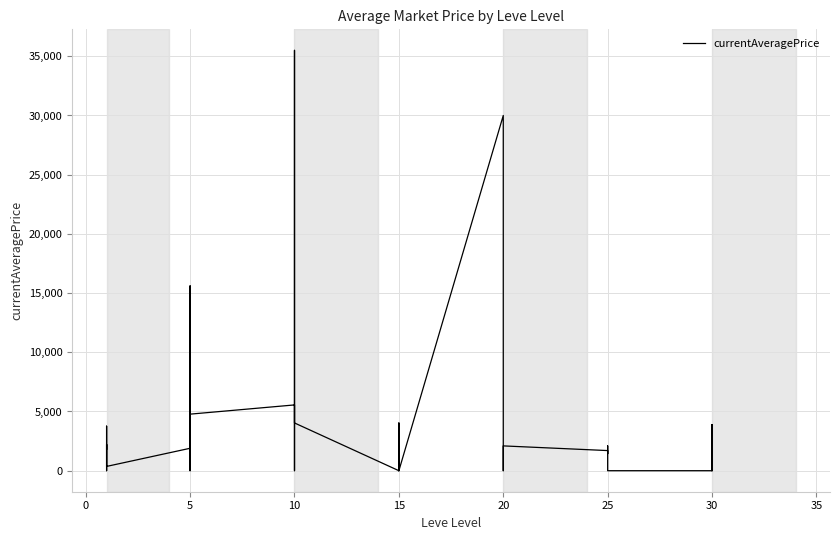

Read the value at 5.

1894